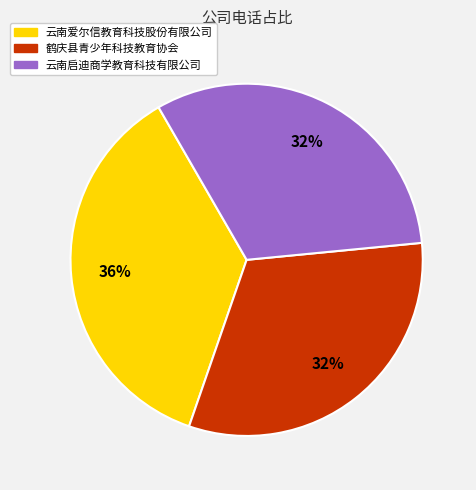

How many segments does this pie chart have?

3